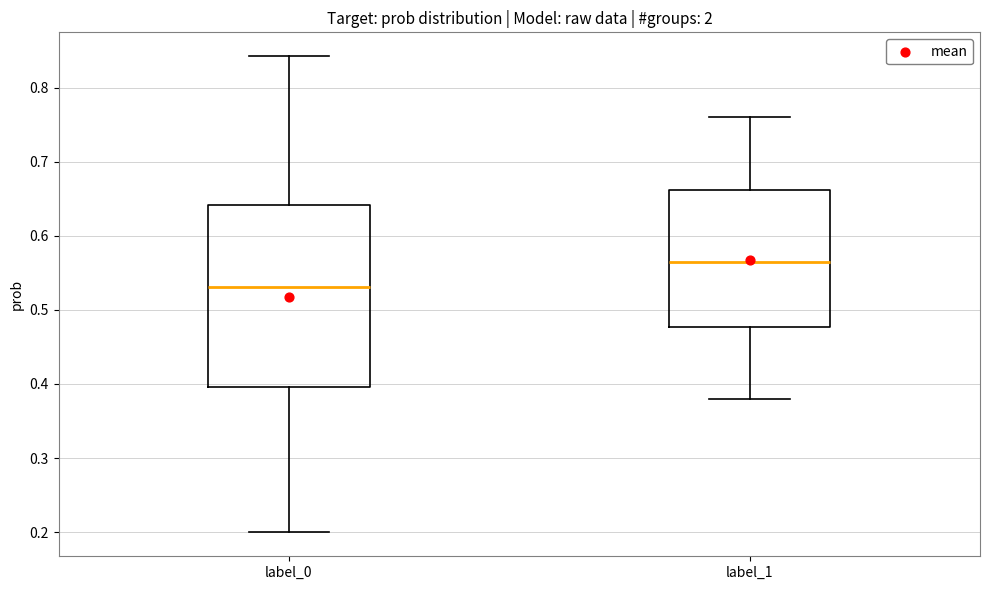

Where is the lower edge of the box for label_1 on the y-axis? The values are not printed on the chart, so give them approximately, as read against the axis.

0.48